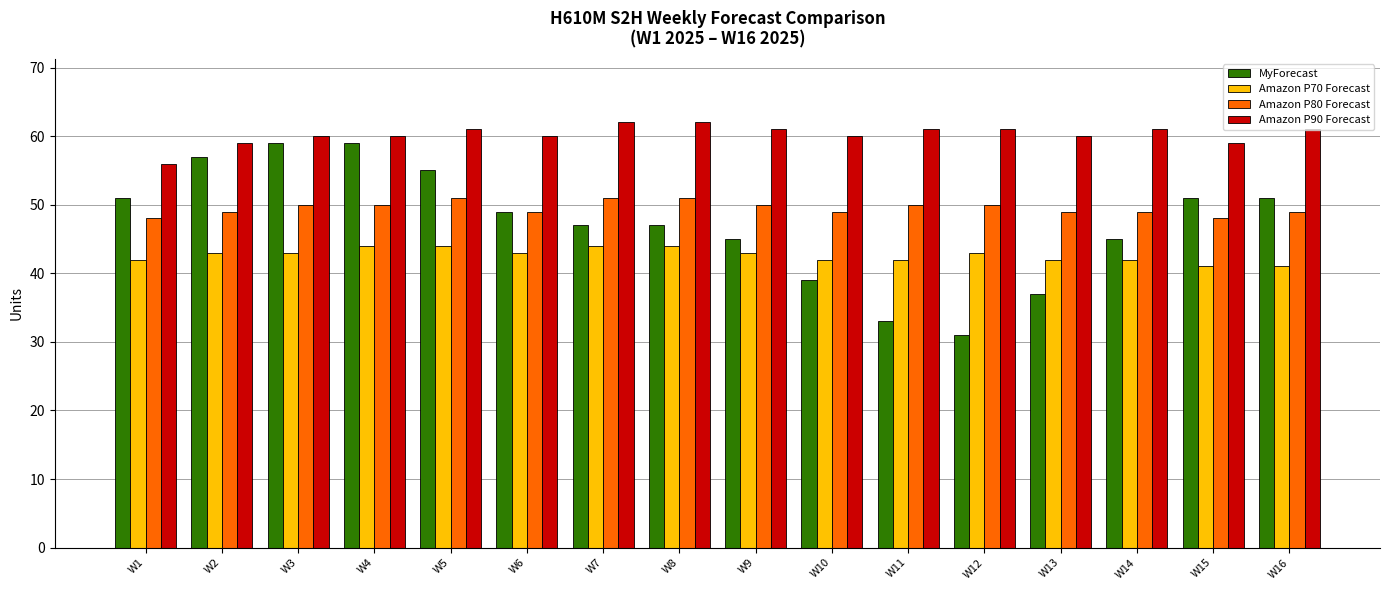

Which series has the largest range (max minus min)?

MyForecast